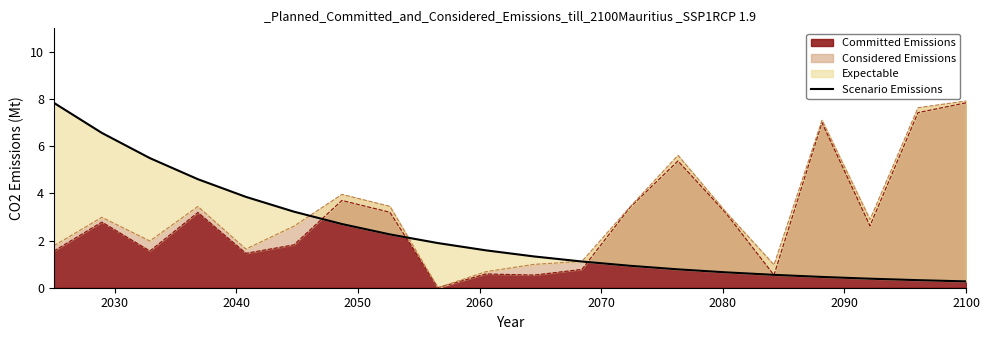

What is the maximum value for Committed Emissions?

7.8